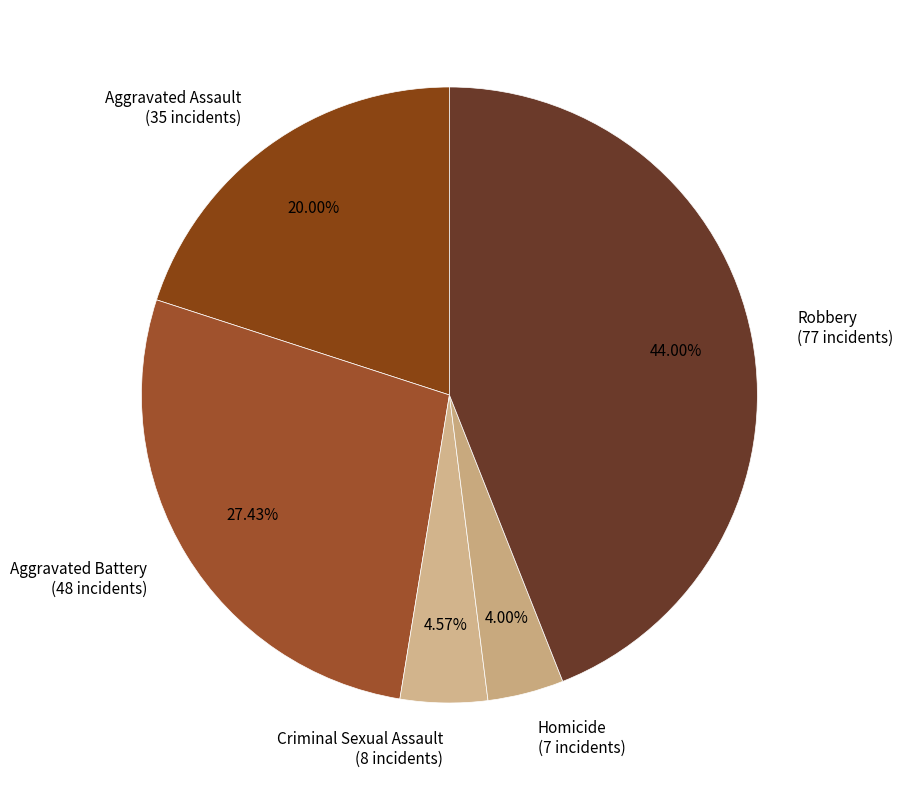

To the nearest percent, what is the combined percentage of Aggravated Assault and Aggravated Battery?

47%